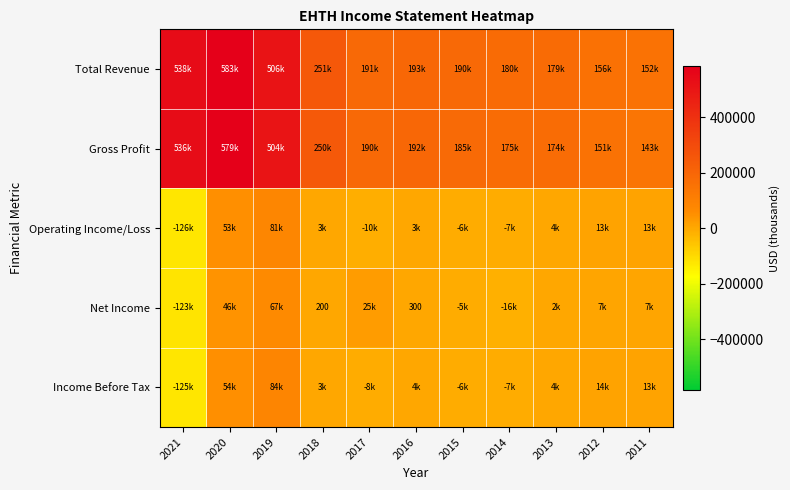

What is the average value of the Net Income series?

900